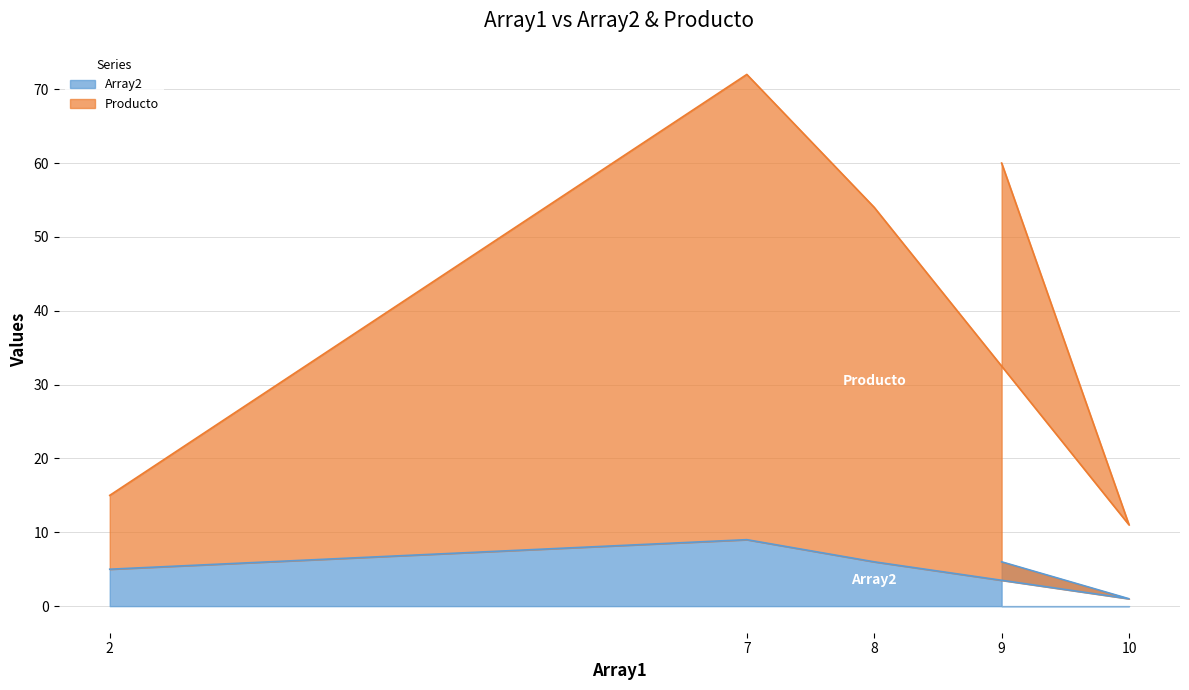

Does the chart display data point markers on the line(s)?

No